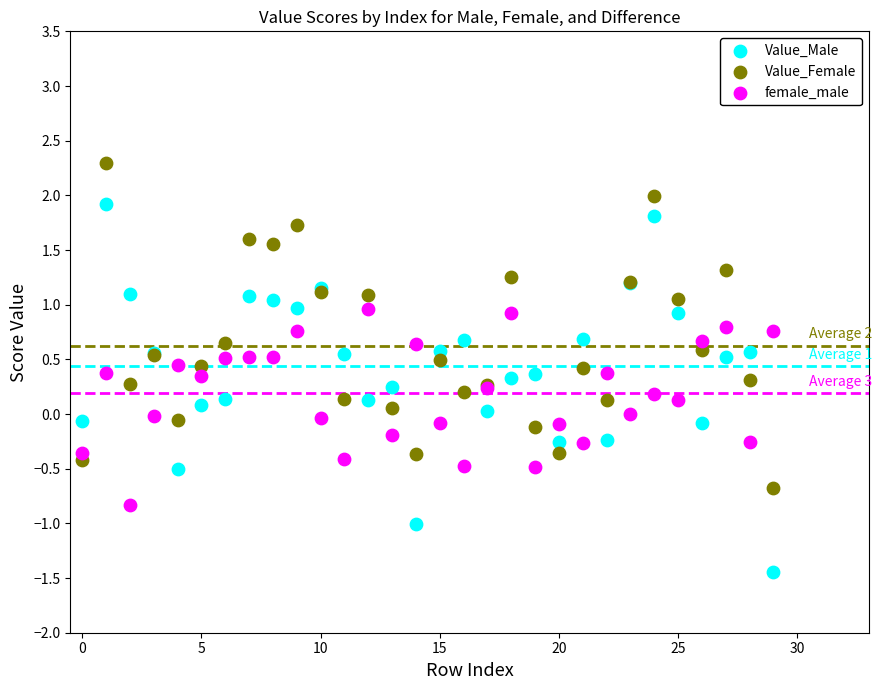

What are all the series names shown in the legend?

Value_Male, Value_Female, female_male